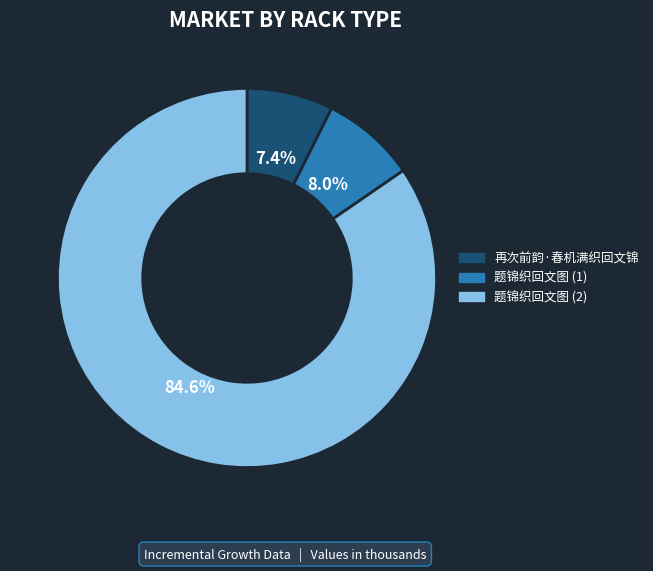

Which has a higher value, 再次前韵·春机满织回文锦 or 题锦织回文图 (2)?

题锦织回文图 (2)